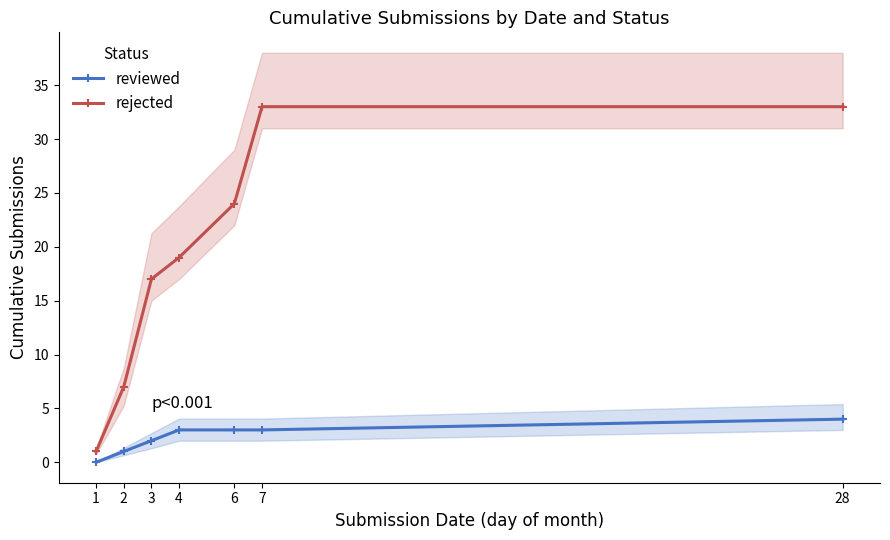

What value does the rejected series have at 3, to the nearest 10?

20